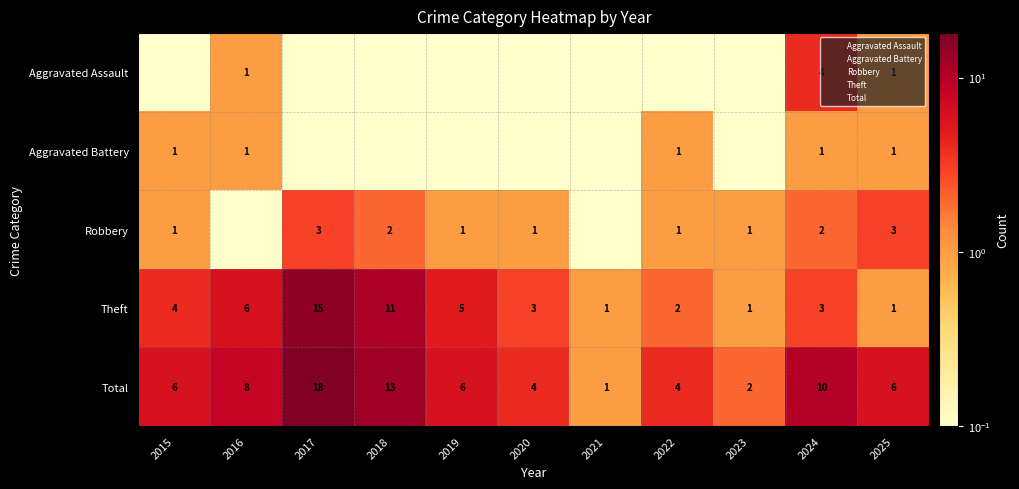

What is the minimum value for Robbery?

0.1